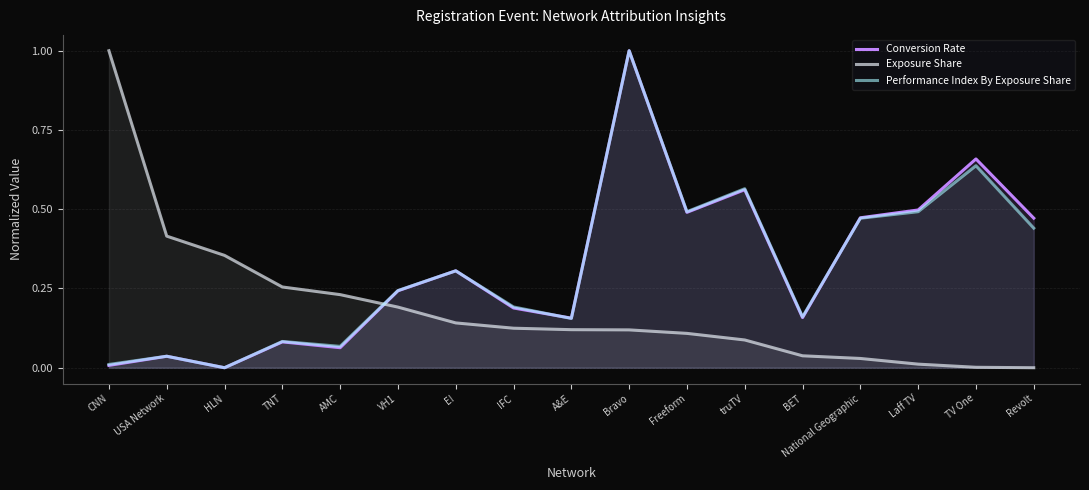

Reading right to left, transcribe all the data shown in this chart.

Conversion Rate: 0.5	0.7	0.5	0.5	0.2	0.6	0.5	1.0	0.2	0.2	0.3	0.2	0.1	0.1	0.0	0.0	0.0
Exposure Share: 0.0	0.0	0.0	0.0	0.0	0.1	0.1	0.1	0.1	0.1	0.1	0.2	0.2	0.3	0.4	0.4	1.0
Performance Index By Exposure Share: 0.4	0.6	0.5	0.5	0.2	0.6	0.5	1.0	0.2	0.2	0.3	0.2	0.1	0.1	0.0	0.0	0.0